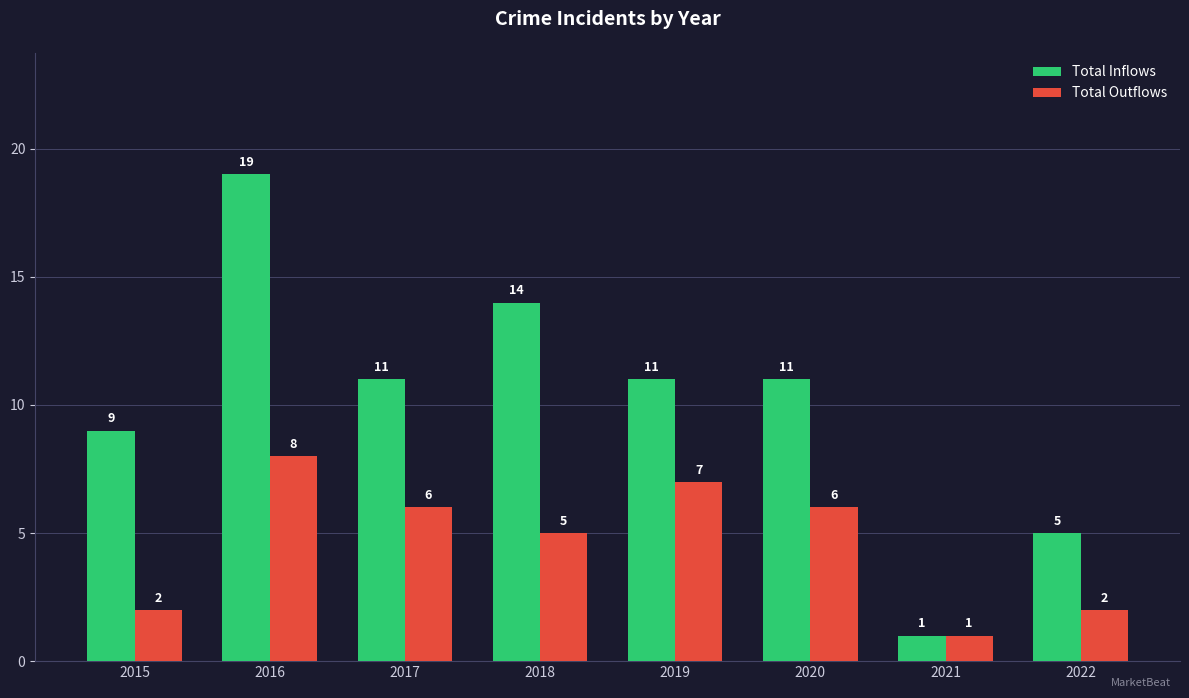

Does the chart contain stacked bars?

No